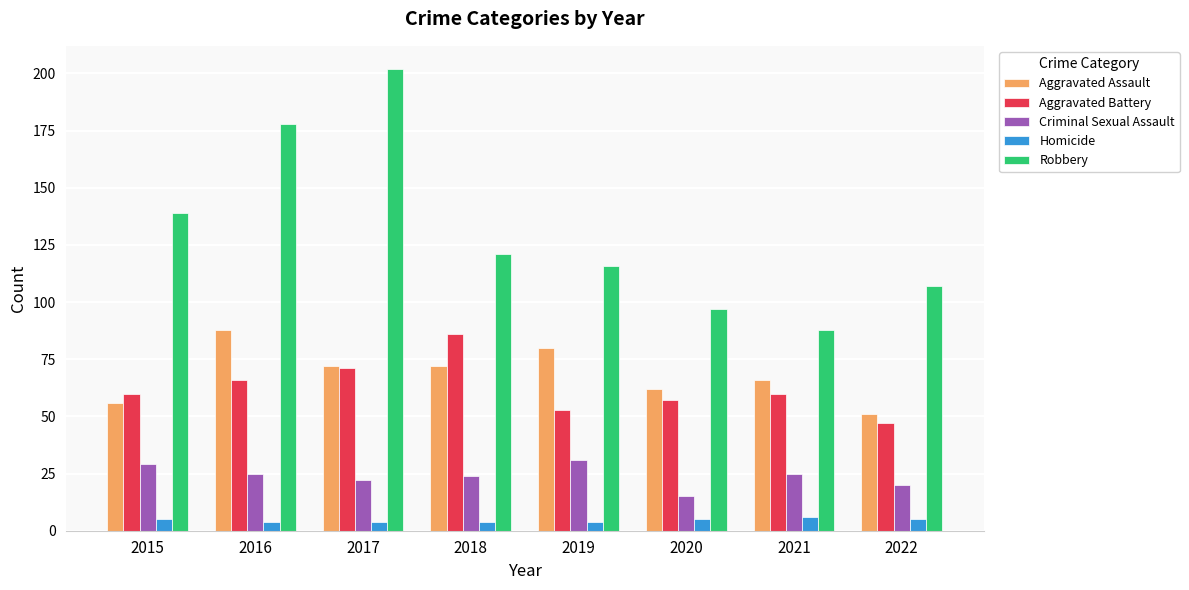

What is the difference between the Homicide values at 2017 and 2015?

1